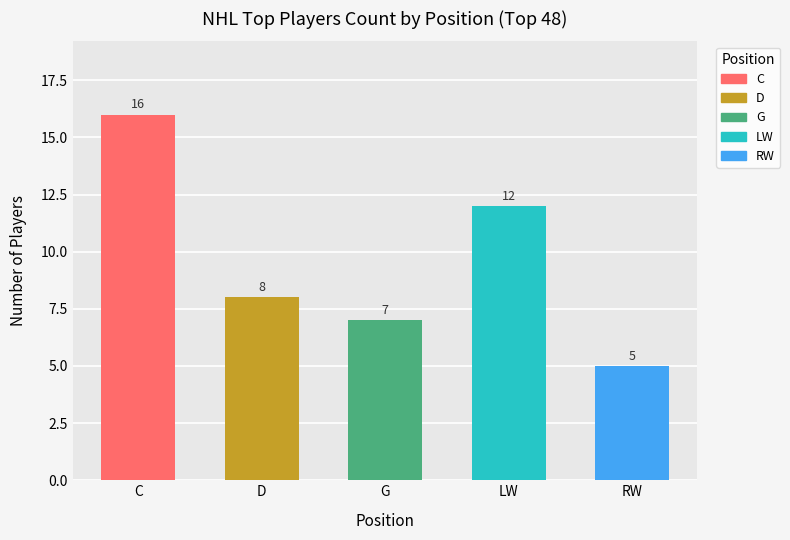

What is the smallest value displayed?

5